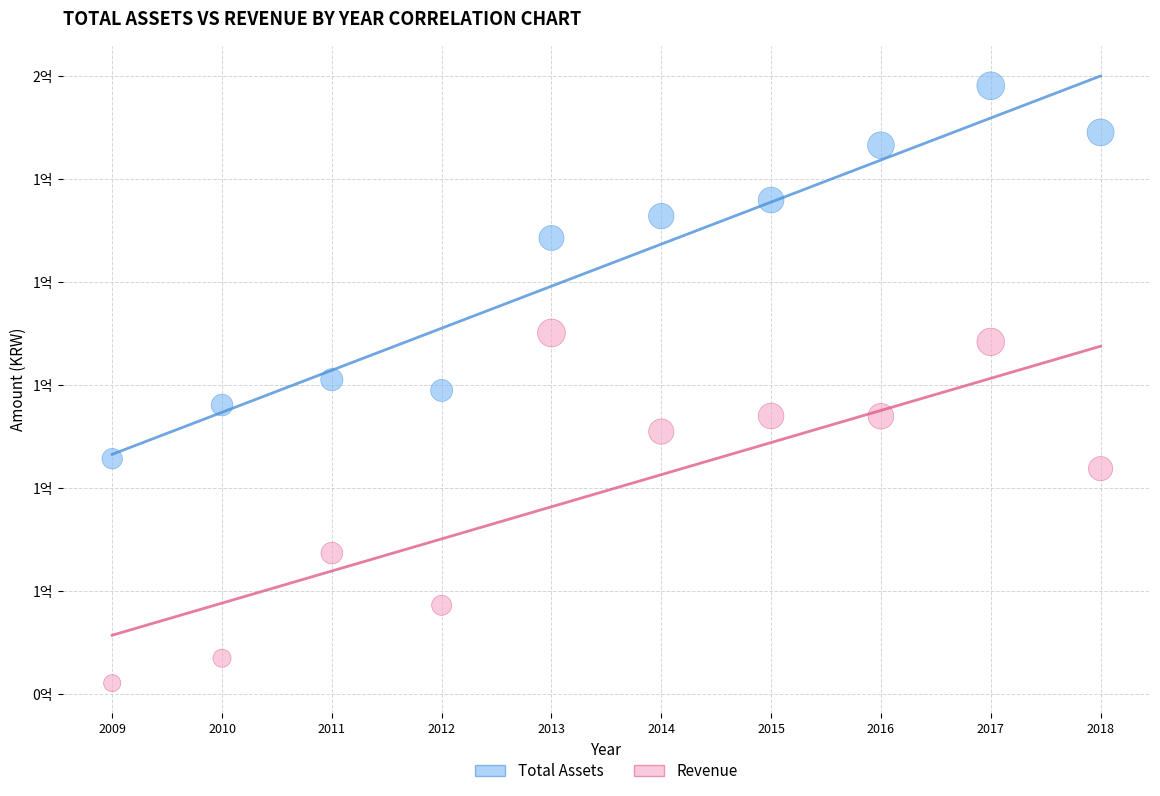

What are all the series names shown in the legend?

Total Assets, Revenue